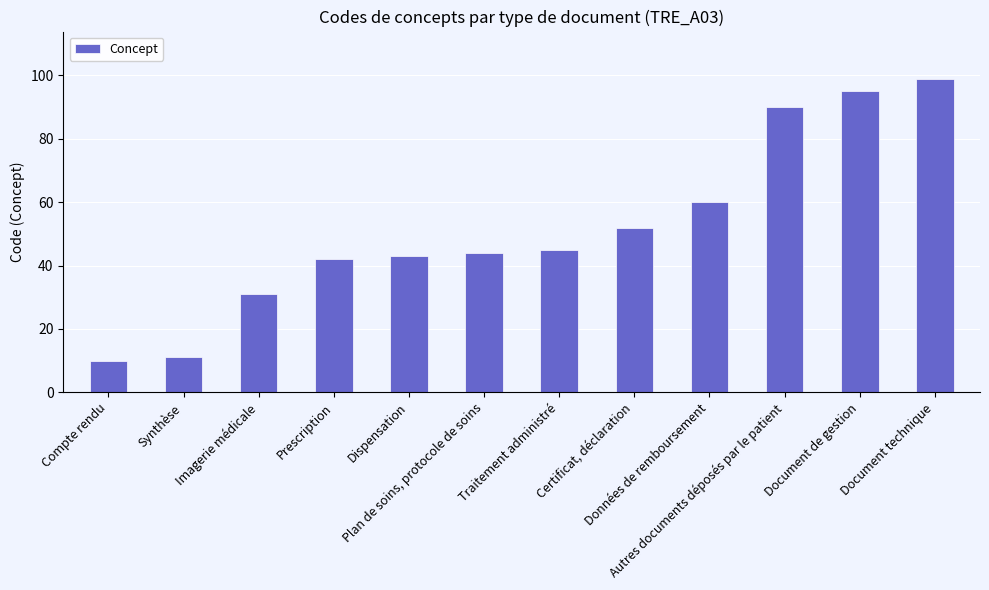

What is the greatest value displayed?

99